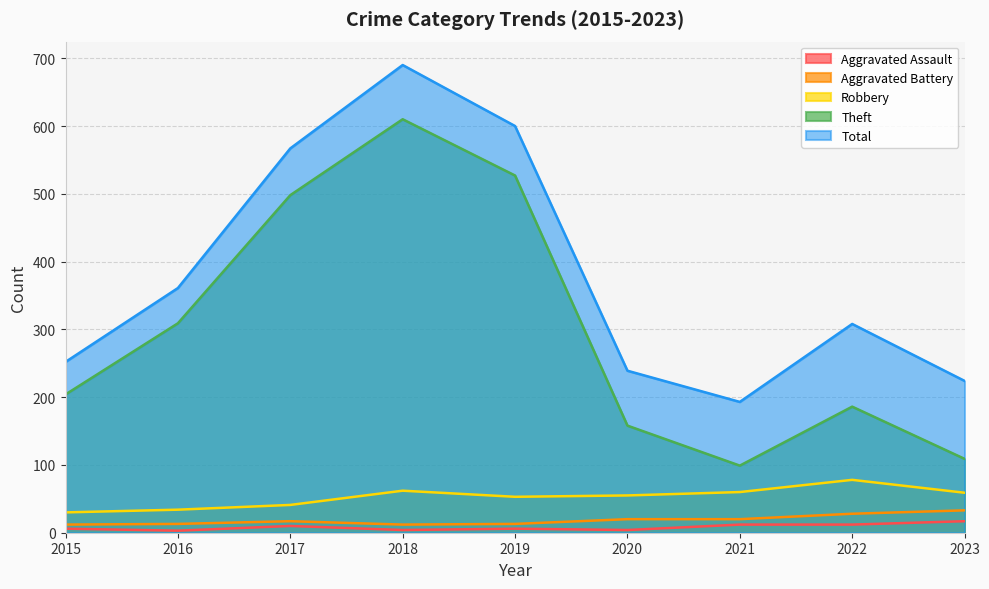

What is the difference between the second highest and second lowest values in the Aggravated Battery series?

16